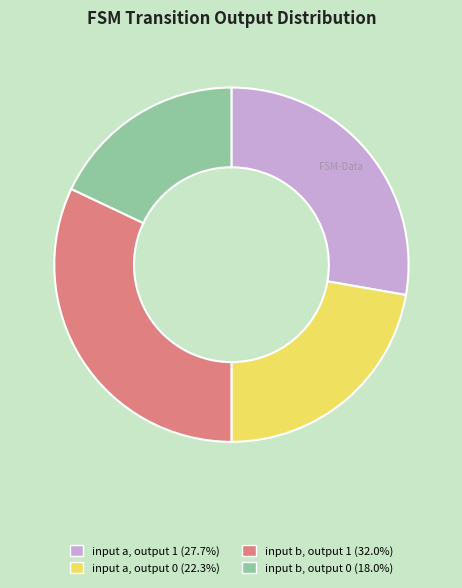

Is there any slice that represents more than half of the pie?

No